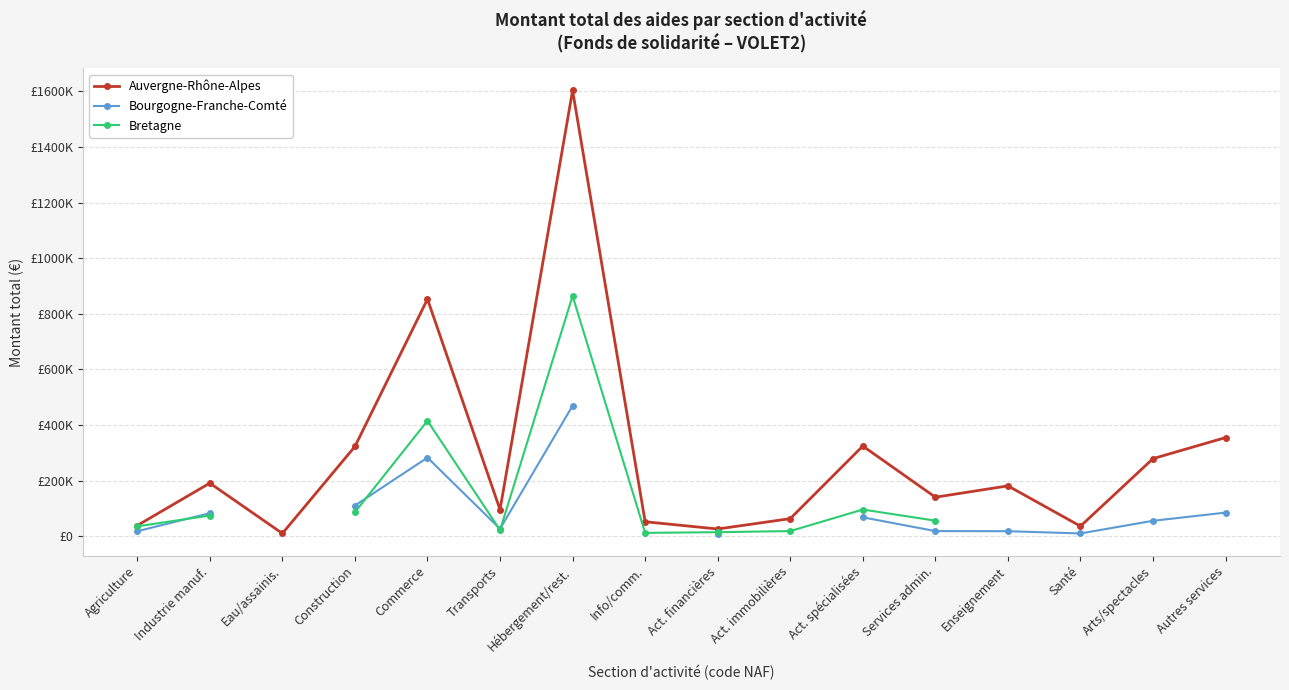

At which category does Bretagne reach its first local valley?

Transports